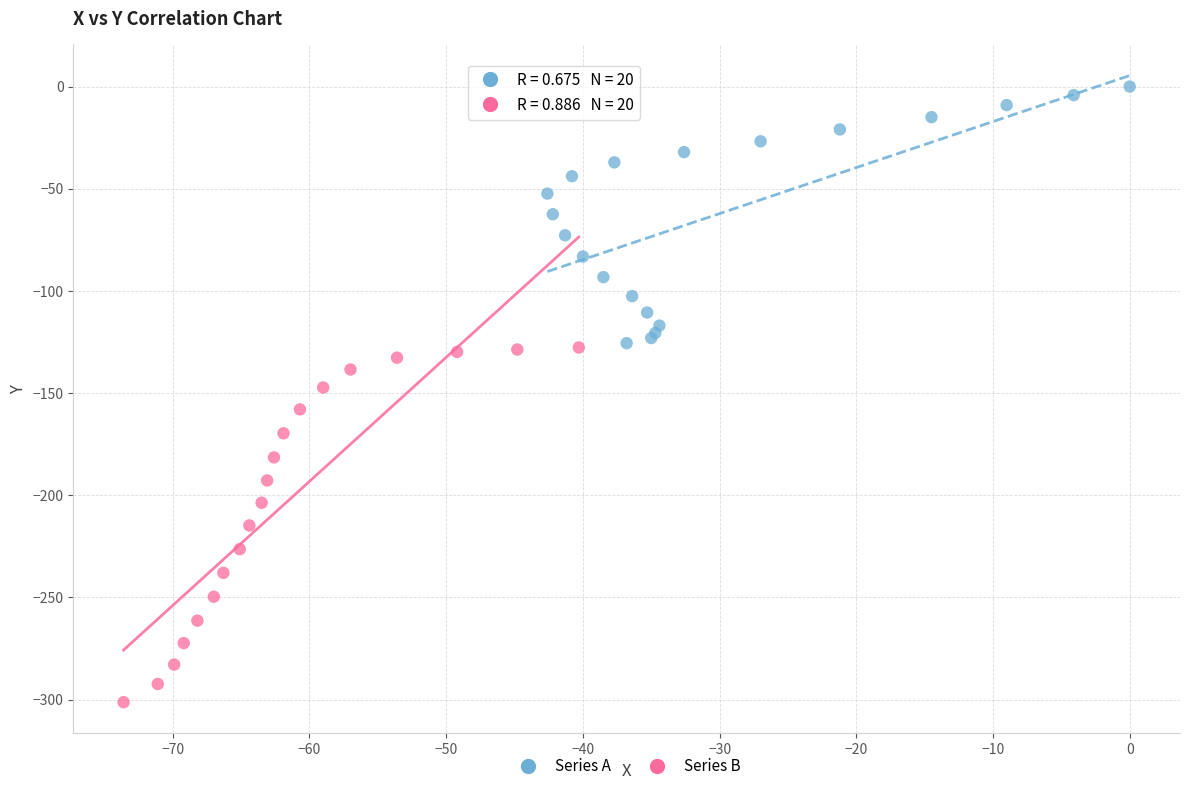

Which series has the widest spread of Y values?

Series B